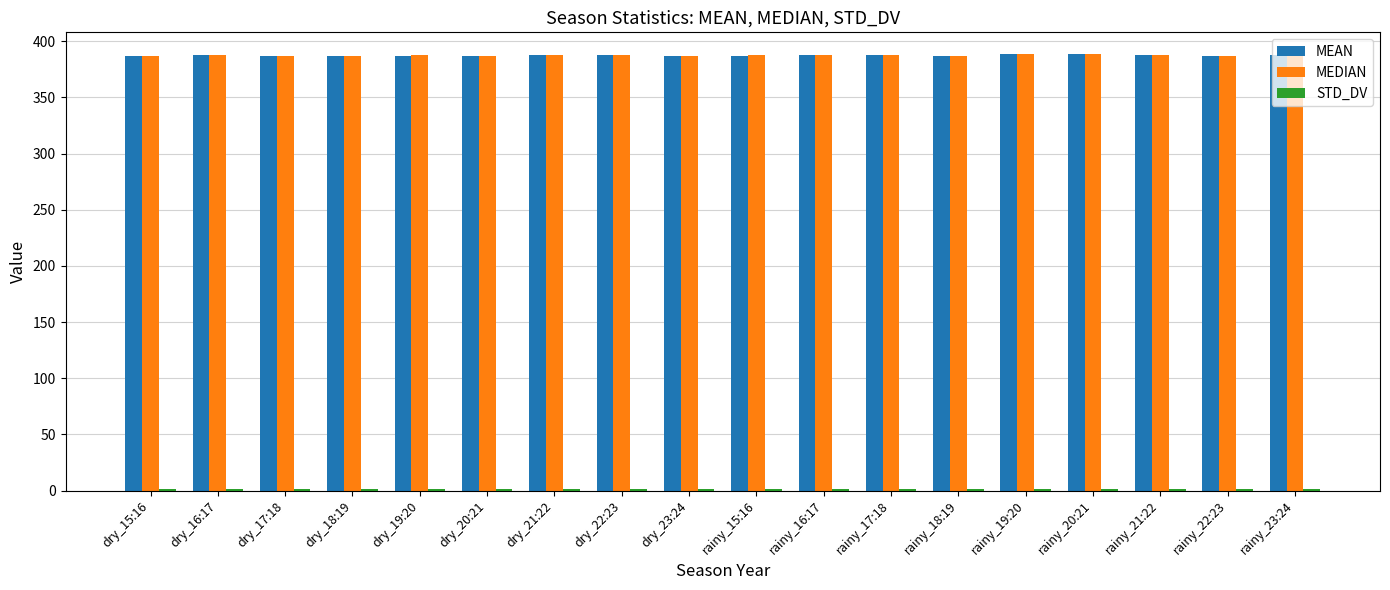

What is the maximum value shown in the chart?

388.5